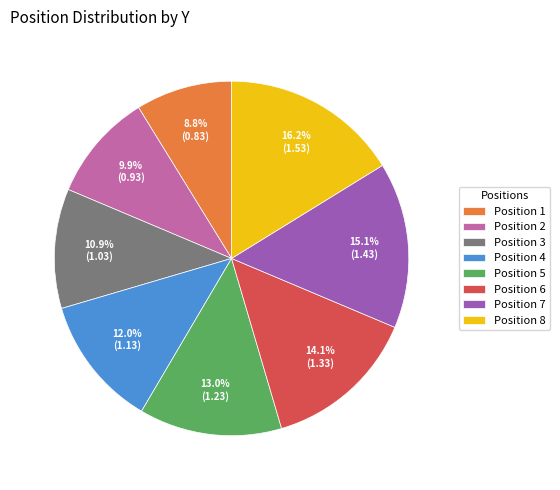

How many slices are in this pie chart?

8